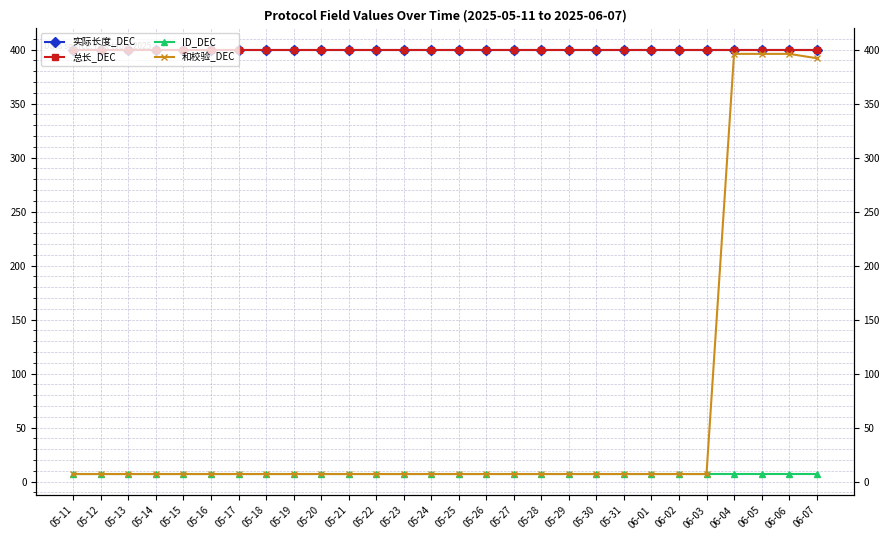

True or false: 总长_DEC has a value of 207 at 05-17.

False